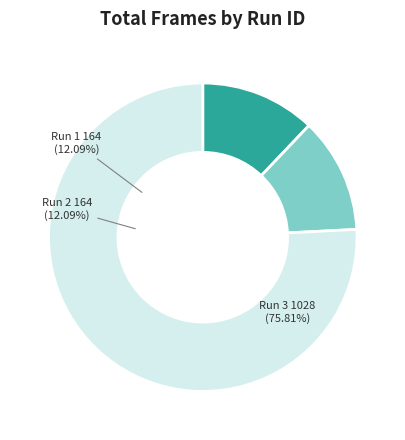

How many segments does this pie chart have?

3